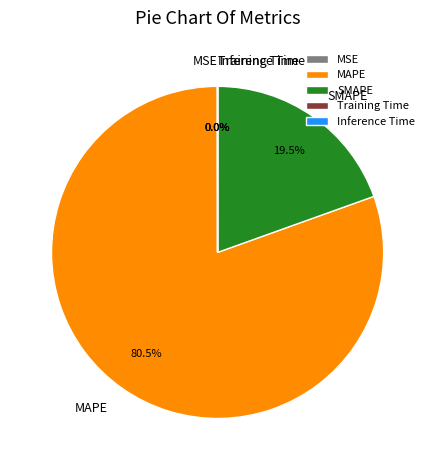

What percentage is NOT represented by SMAPE?

80.5%